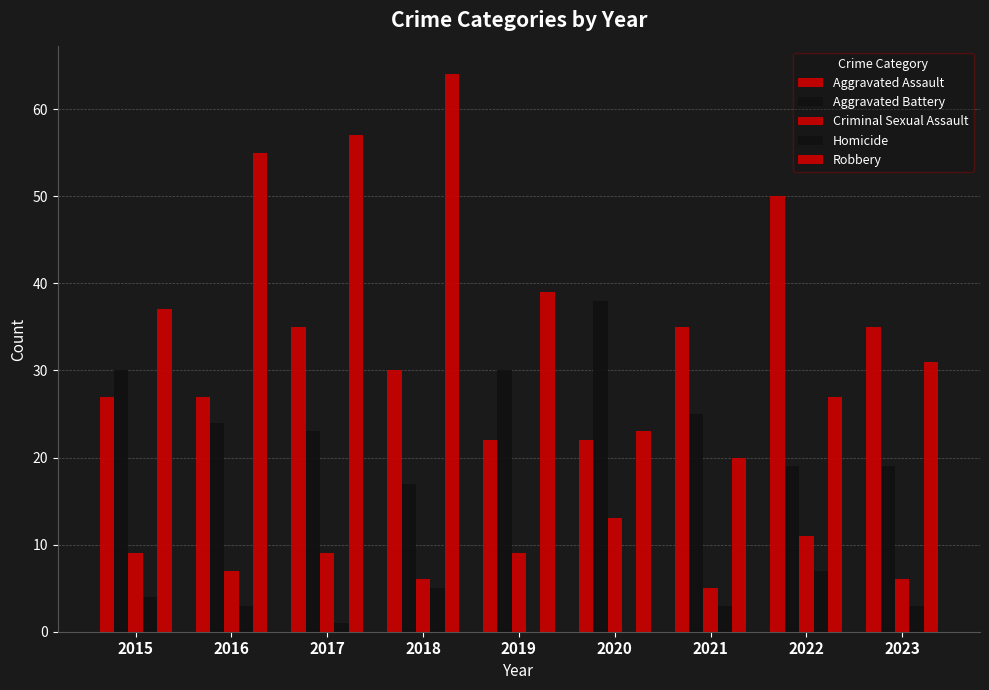

Reading right to left, what are all the values shown in this chart?

Aggravated Assault: 35	50	35	22	22	30	35	27	27
Aggravated Battery: 19	19	25	38	30	17	23	24	30
Criminal Sexual Assault: 6	11	5	13	9	6	9	7	9
Homicide: 3	7	3	0	0	5	1	3	4
Robbery: 31	27	20	23	39	64	57	55	37